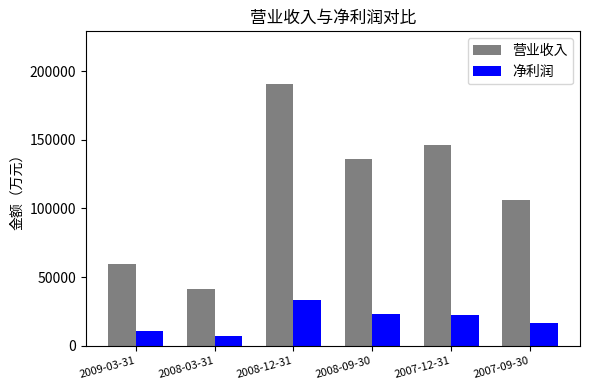

Which series changed the most between 2009-03-31 and 2008-12-31?

营业收入